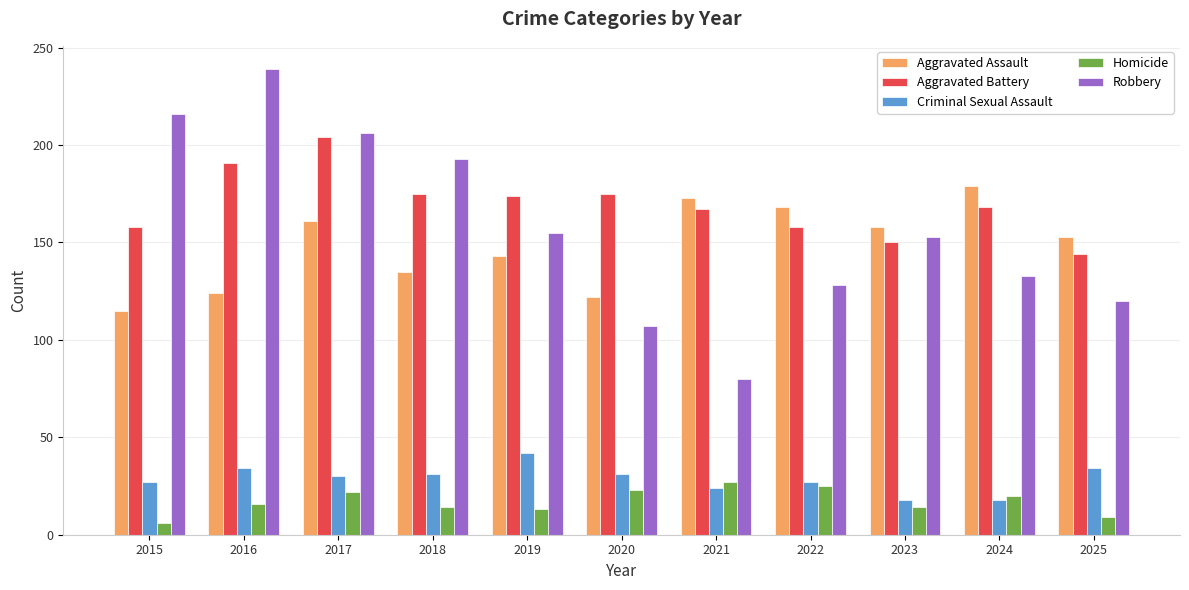

What is the difference between the second highest and second lowest values in the Robbery series?

109